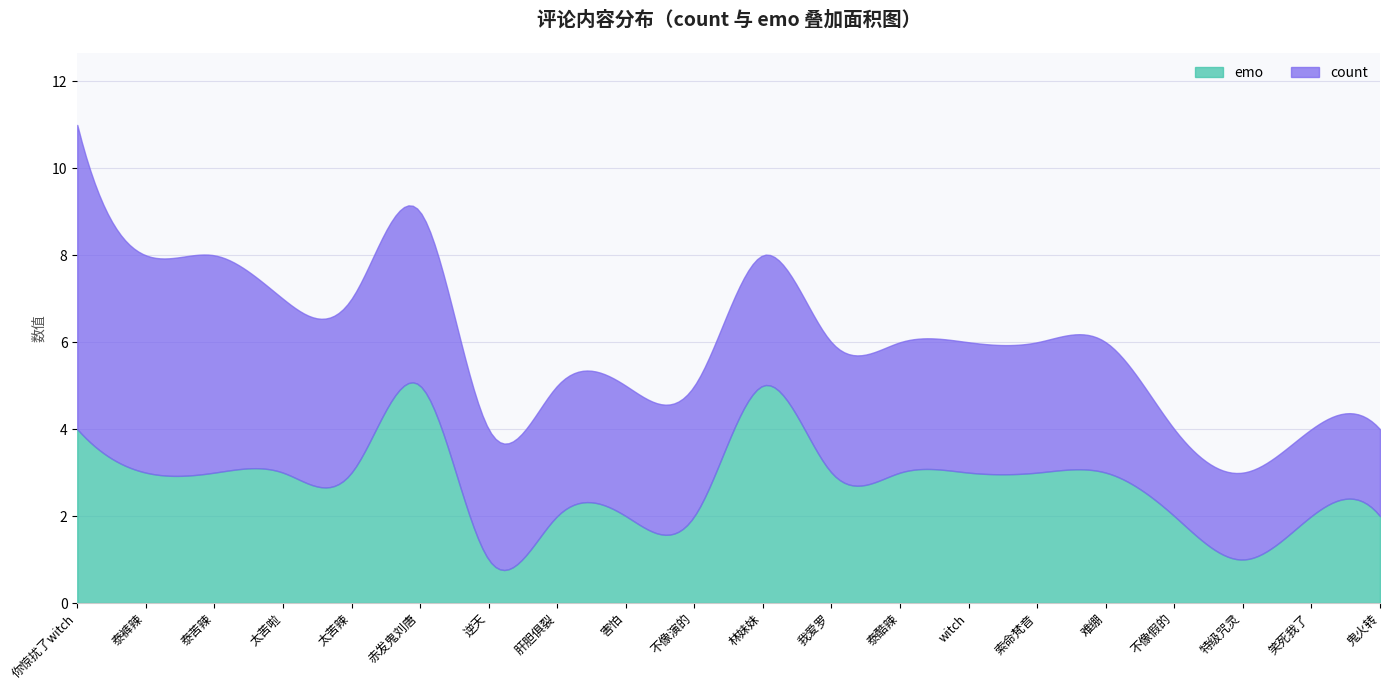

What is the difference between the maximum and second lowest values in the emo series?

4.3